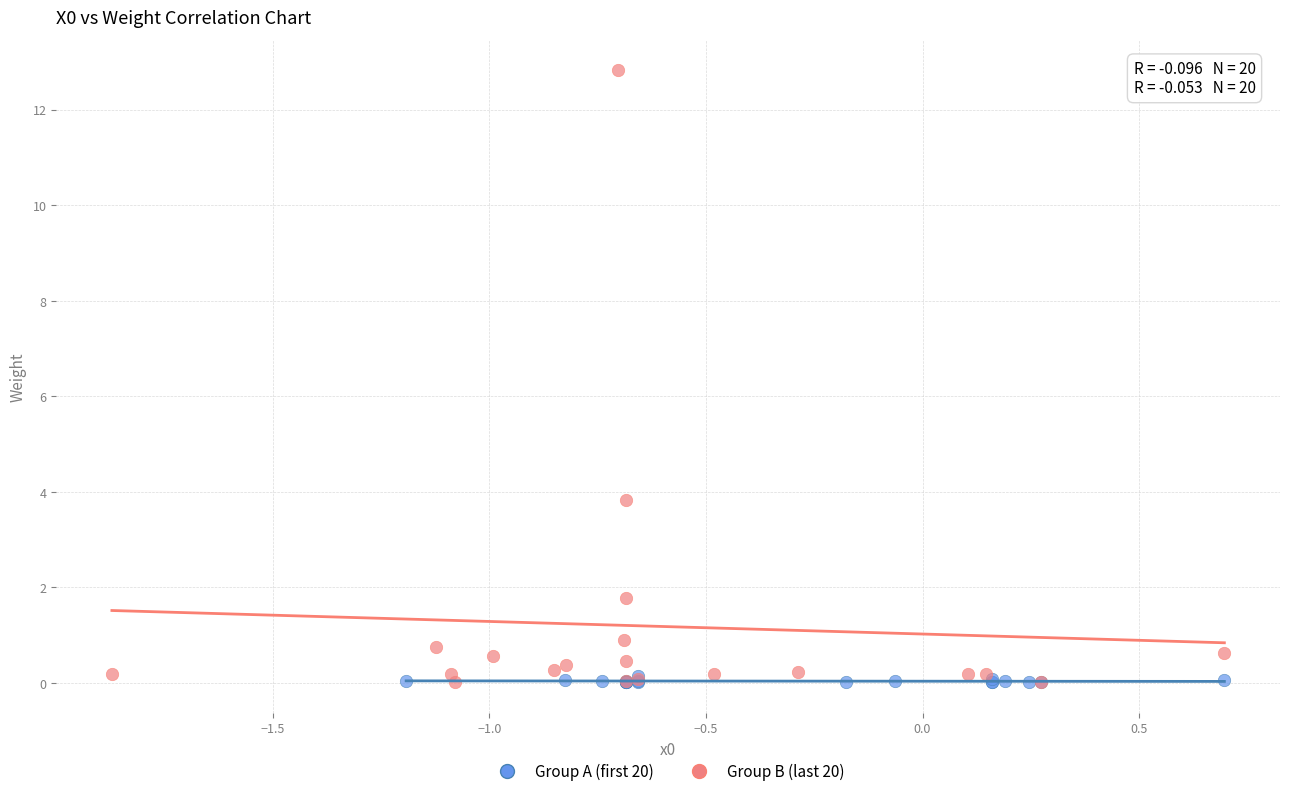

Which series contains the highest Y value?

Group B (last 20)